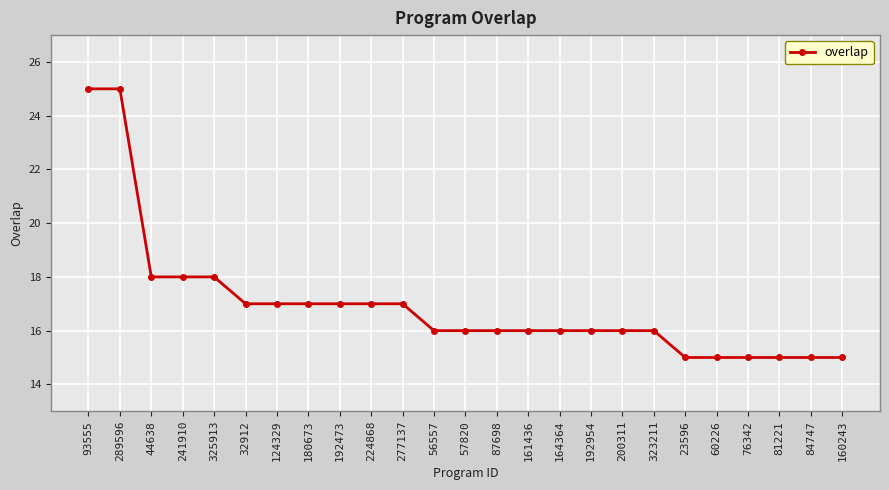

Which has a higher value, 32912 or 84747?

32912